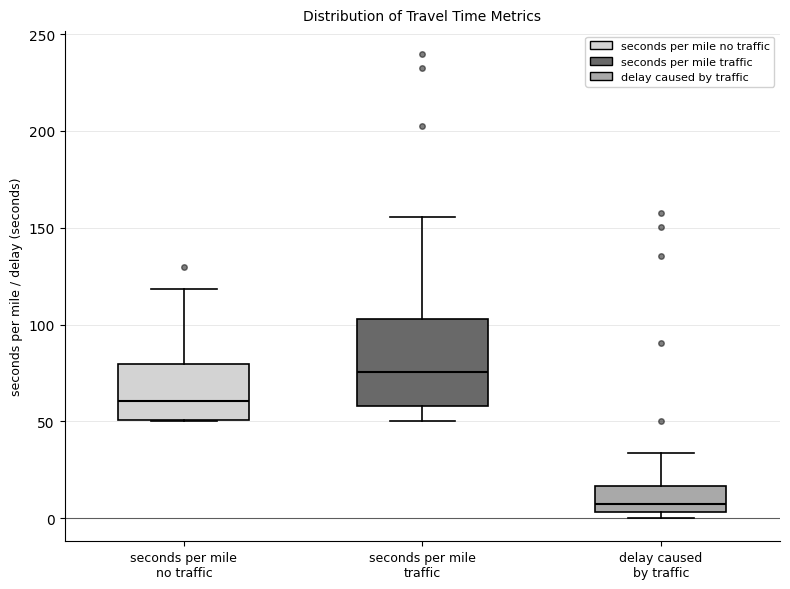

Which box has the highest median line?

seconds per mile traffic